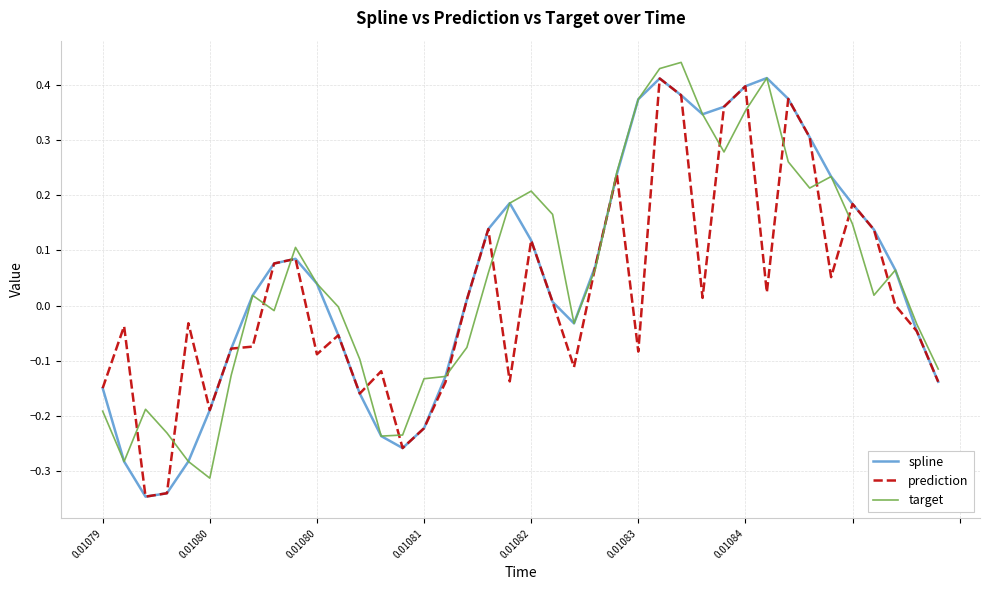

True or false: prediction and target intersect in this chart.

True